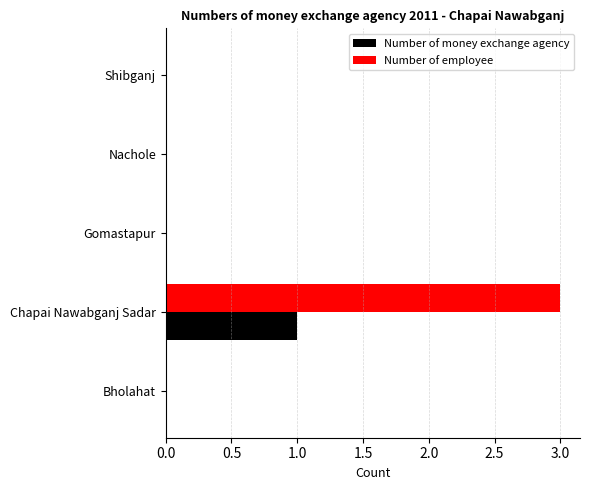

What is the sum of all Number of employee values?

3